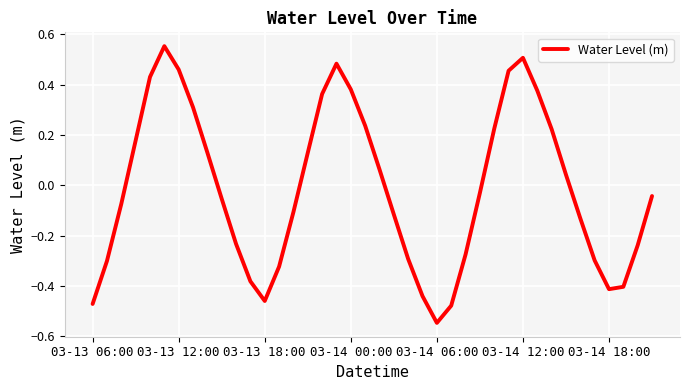

Does the chart have visible grid lines?

Yes